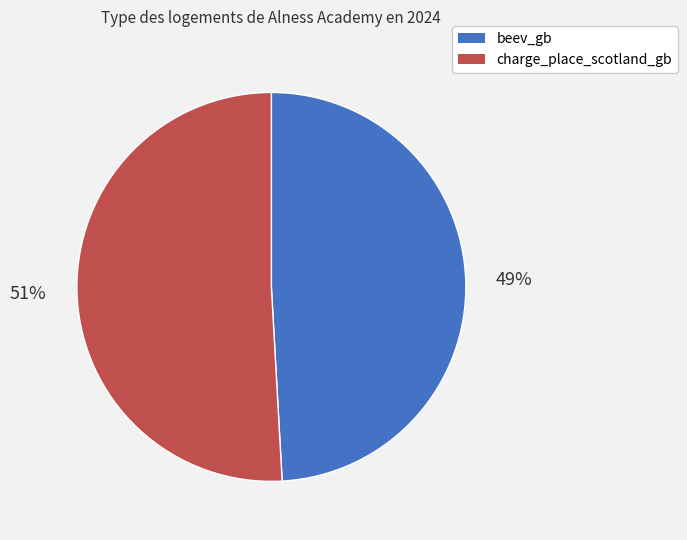

Rank the categories by value from highest to lowest.

charge_place_scotland_gb, beev_gb